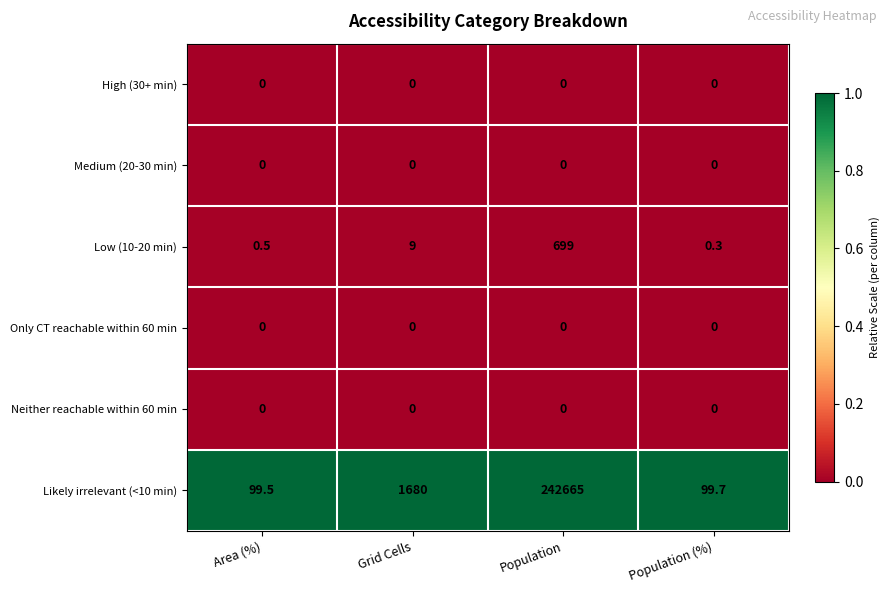

What is the sum of all Low (10-20 min) values?

708.8